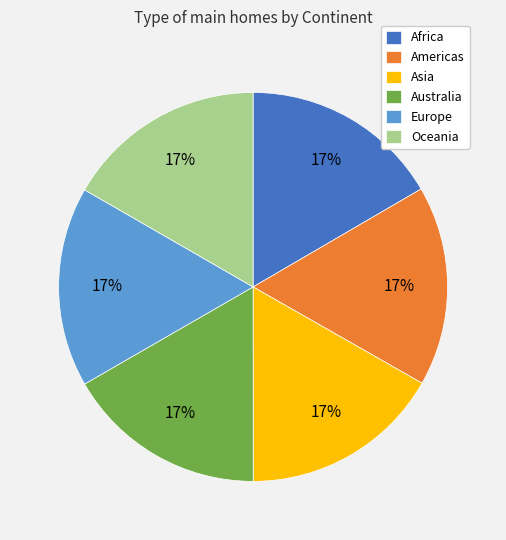

Is there a majority slice in this chart?

No